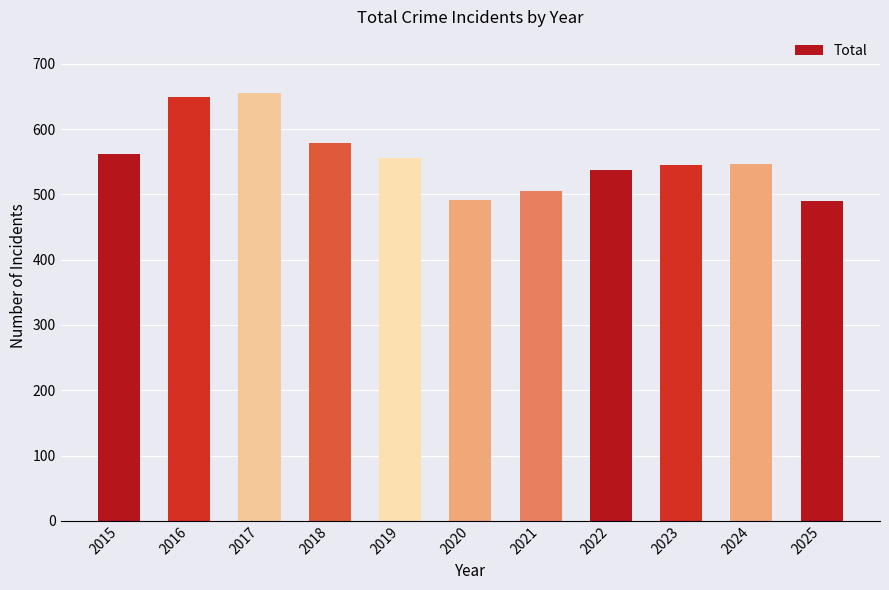

Is it true that the value at 2021 is 505?

True